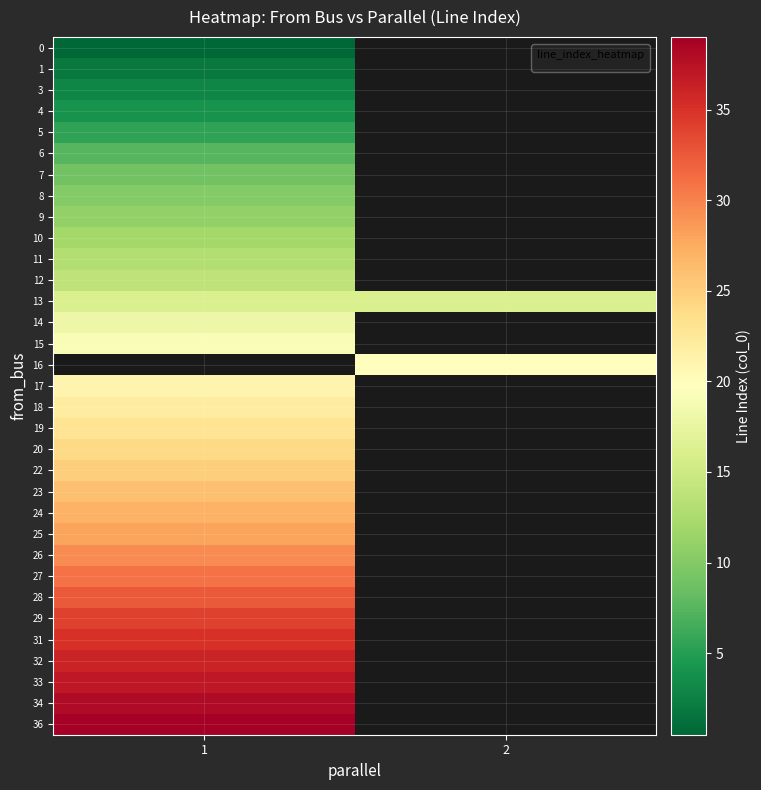

Which label corresponds to the largest value in the chart?

1